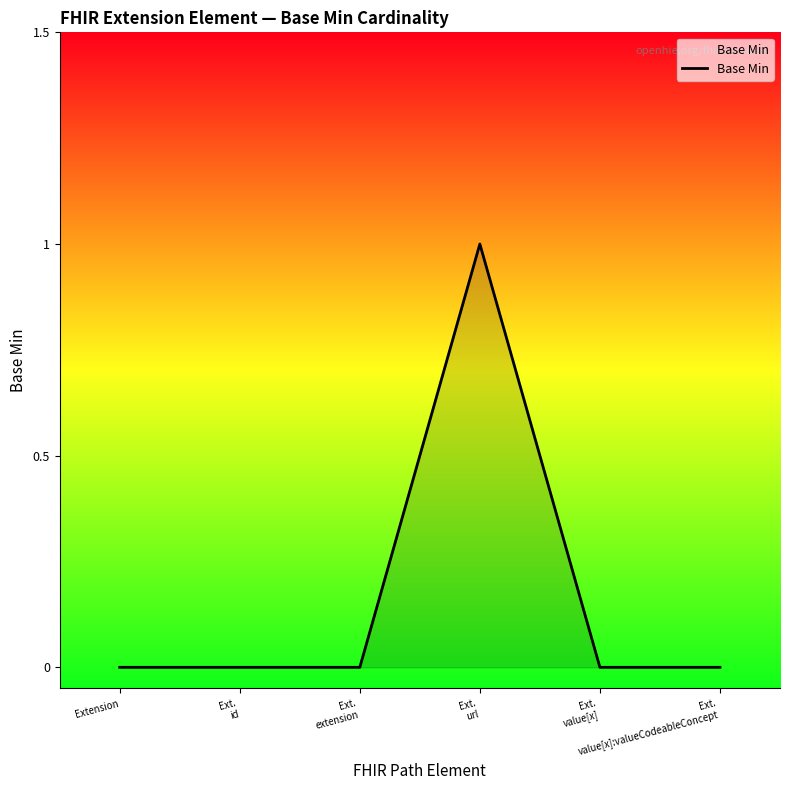

Reading left to right, extract all data points from this chart.

Extension=0	Ext.
id=0	Ext.
extension=0	Ext.
url=1	Ext.
value[x]=0	Ext.
value[x]:valueCodeableConcept=0